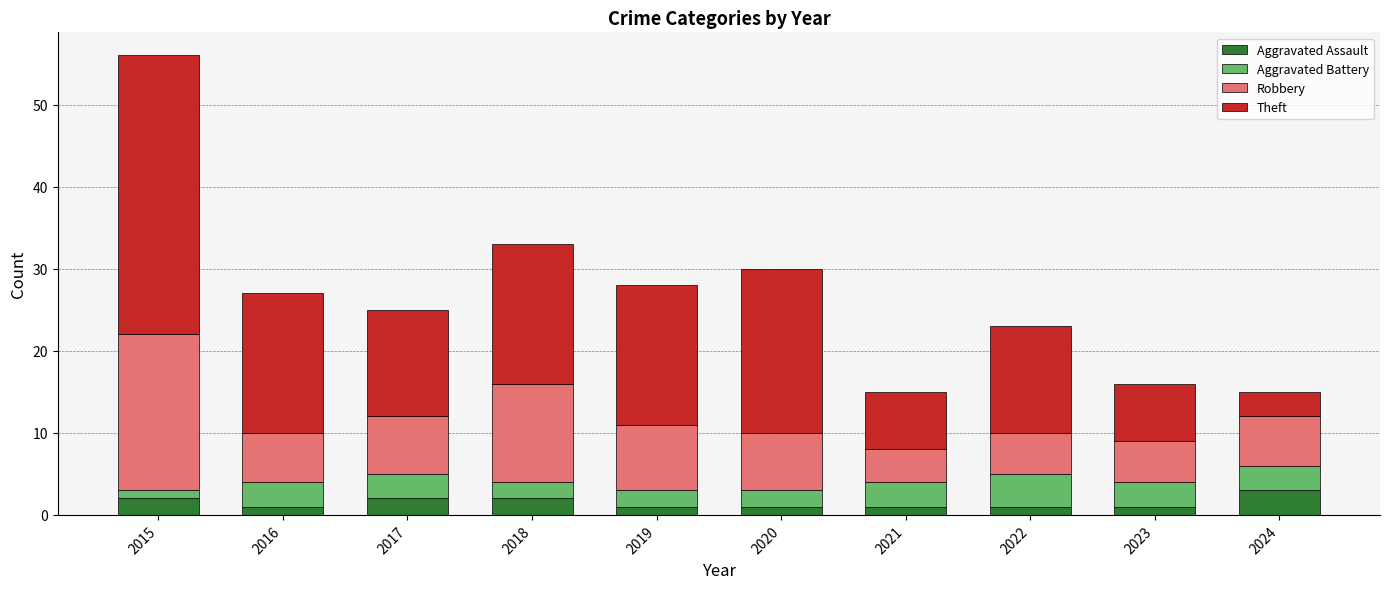

At which category is the sum across all series the highest?

2015